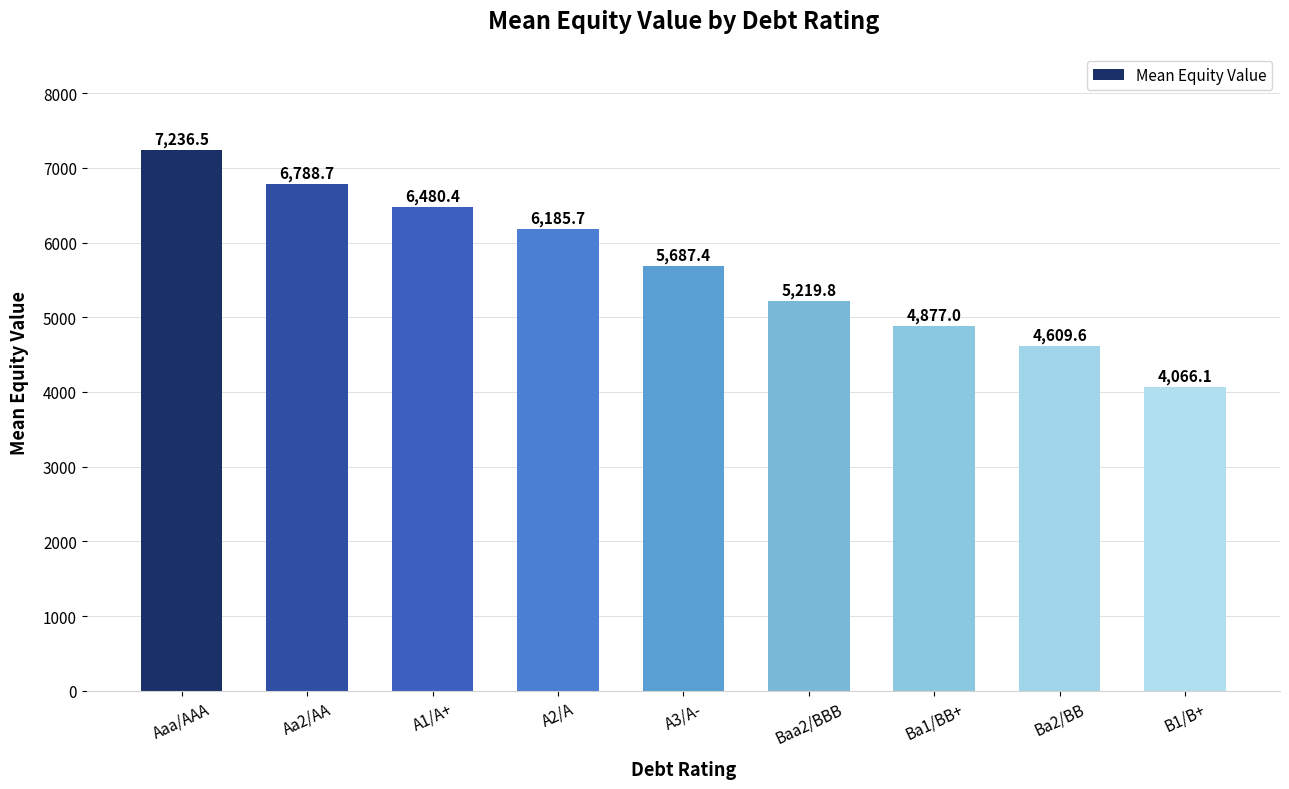

What position from the right is A2/A?

6